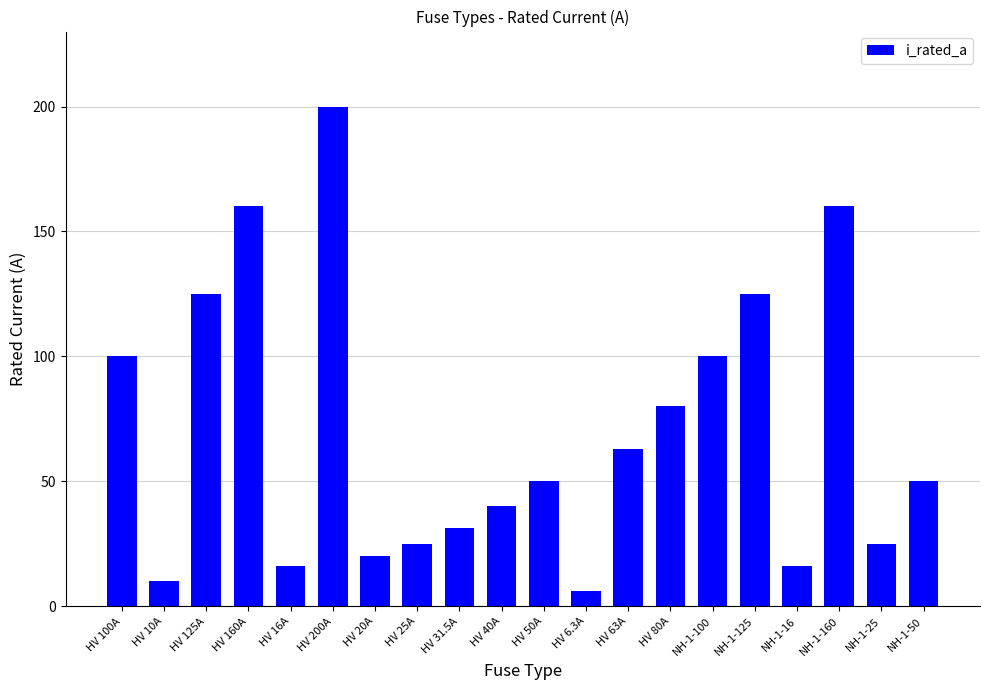

What is the label of the 10th bar from the right?

HV 50A